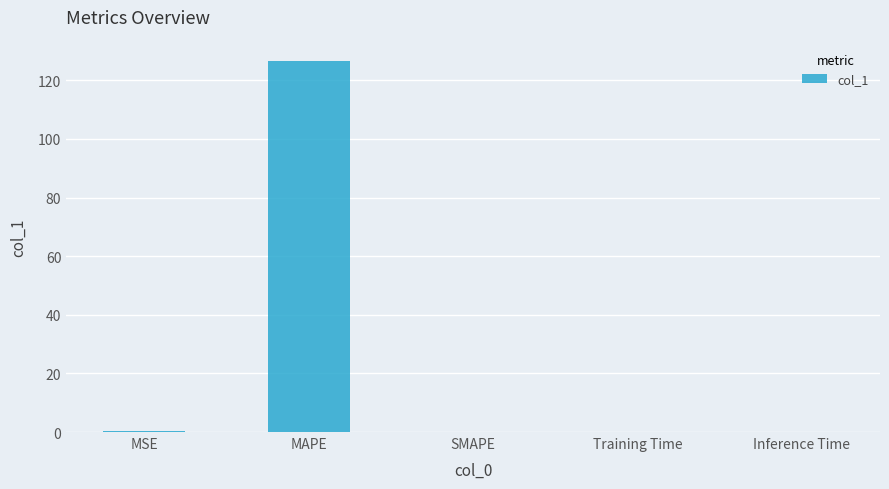

At which category does the chart reach its peak across all series?

MAPE